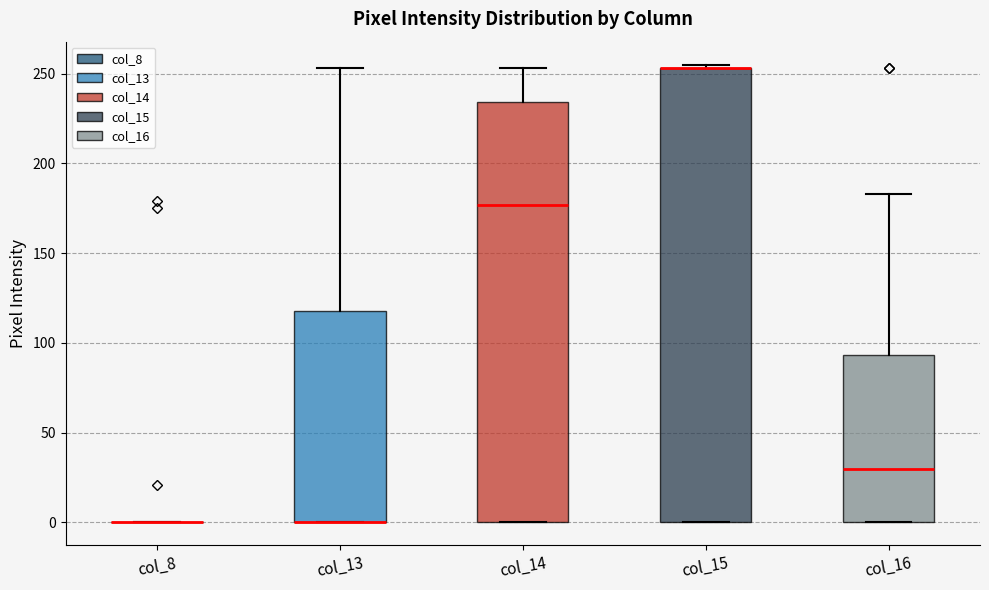

Reading left to right, read every box against the y-axis: the position of its median line, the range the box covers, and the ends of its whiskers. The values are not printed on the chart, so give them approximately, as read against the axis.

col_8: box collapsed to a line at 0, whiskers 0 to 0
col_13: median 0 (drawn on the box's lower edge), box 0 to 120, whiskers 0 to 255
col_14: median 175, box 0 to 235, whiskers 0 to 255
col_15: median 255 (drawn on the box's upper edge), box 0 to 255, whiskers 0 to 255 (just above the box's upper edge)
col_16: median 30, box 0 to 95, whiskers 0 to 185